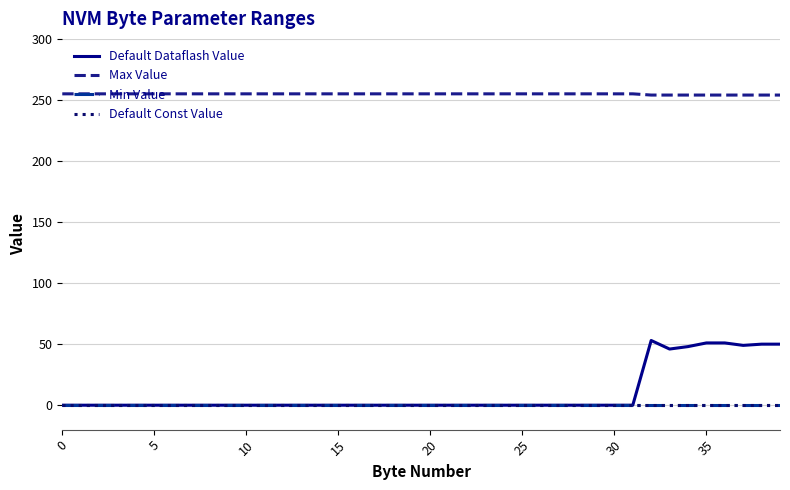

How many lines are shown in the chart?

4